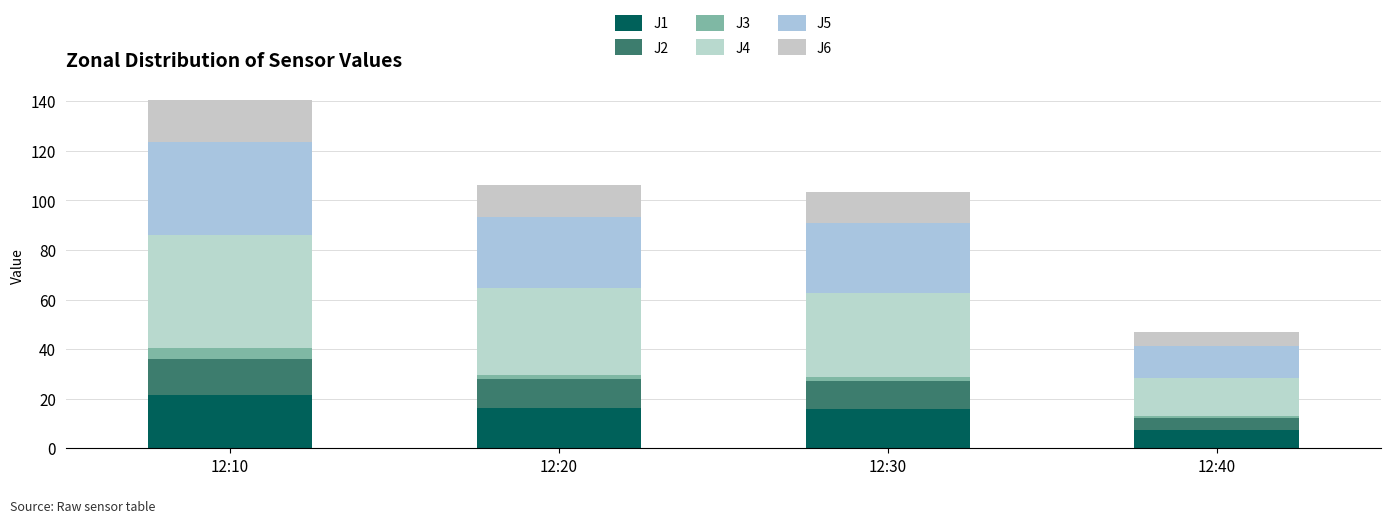

How many distinct data groups are displayed?

6